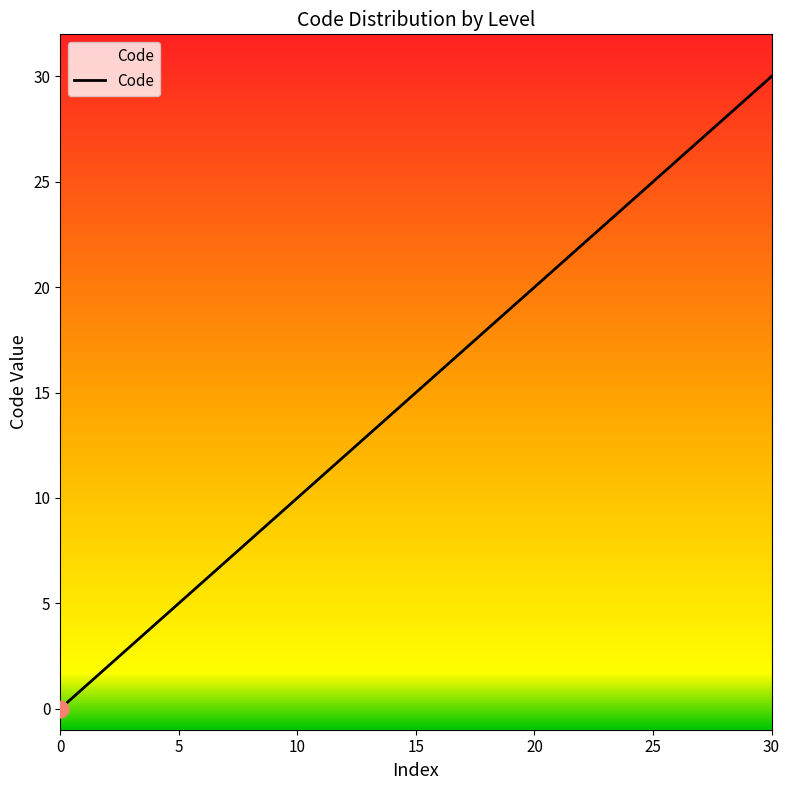

Between 2 and 5, which is larger?

5